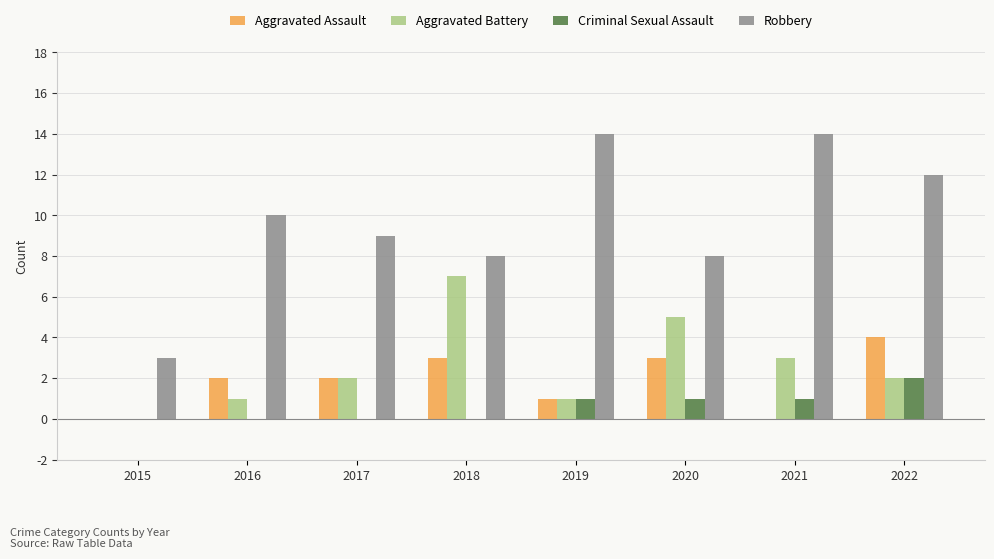

What is the maximum value for Robbery?

14